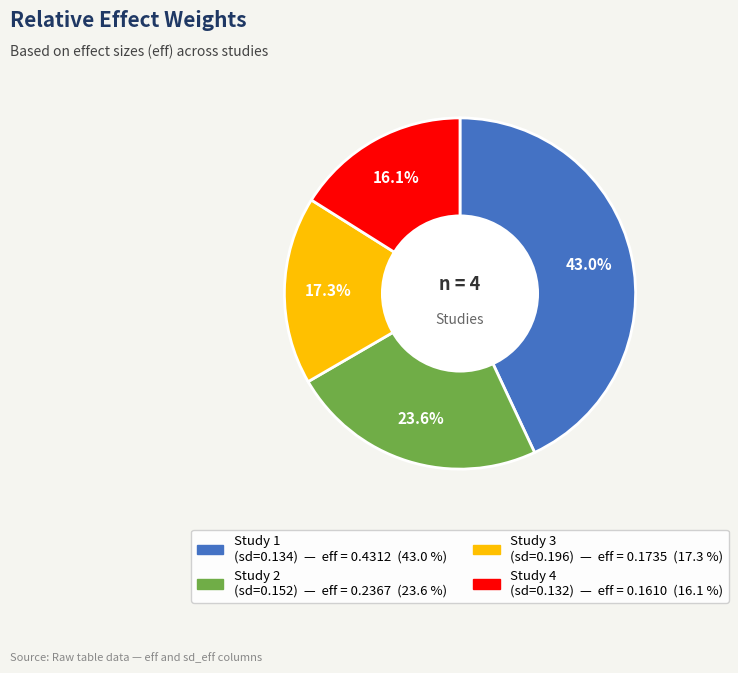

Does any single category account for the majority?

No